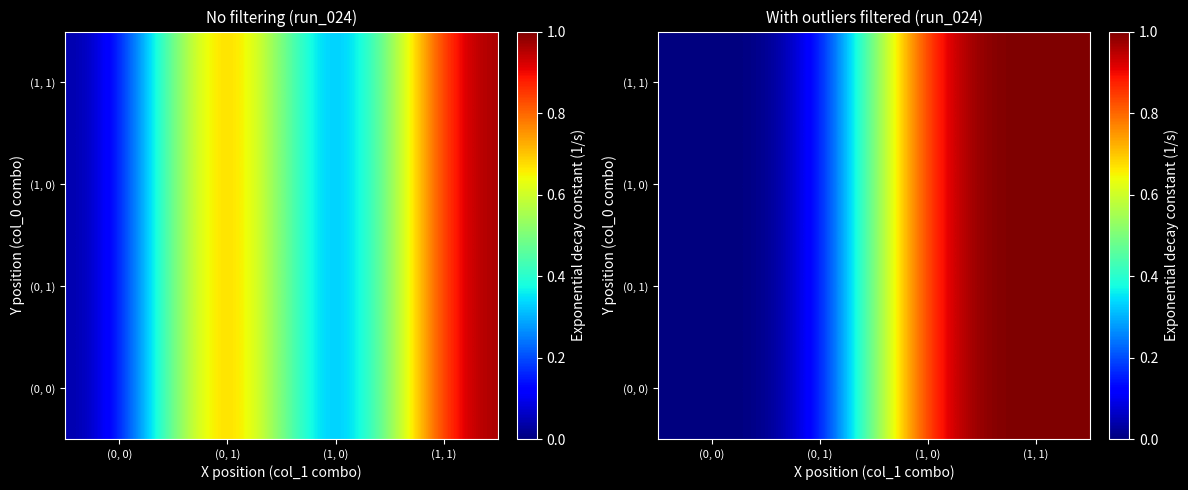

How many categories are shown in the chart?

4